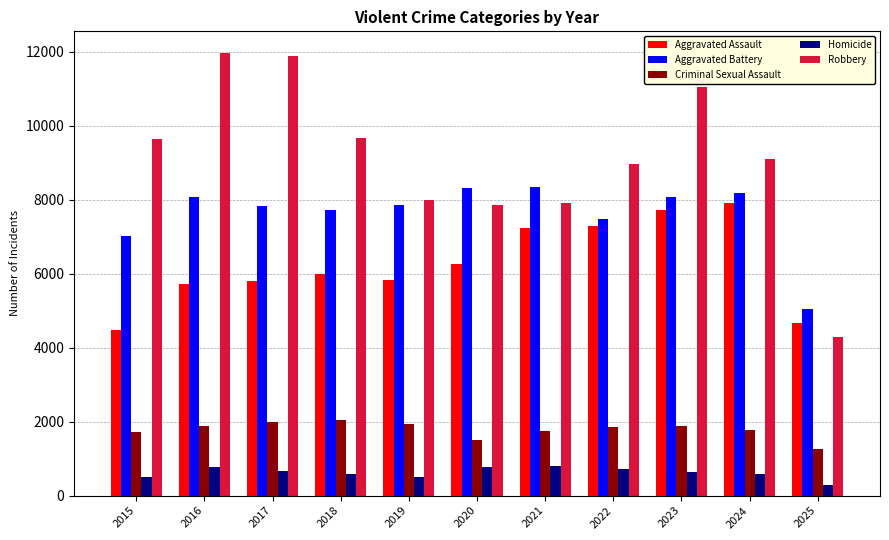

True or false: Aggravated Assault has a value of 3141 at 2018.

False